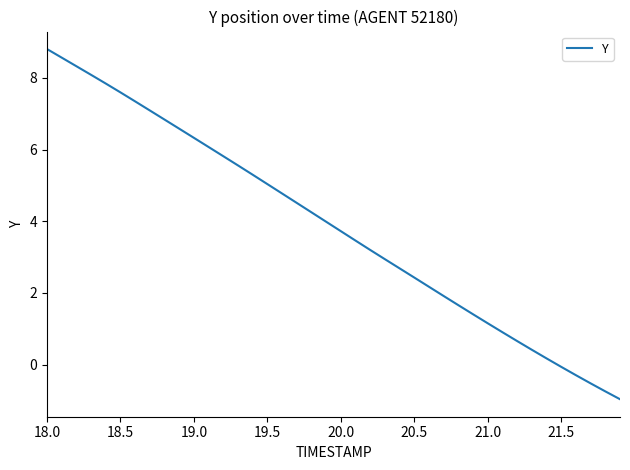

What is the difference between the maximum and minimum values?

9.8